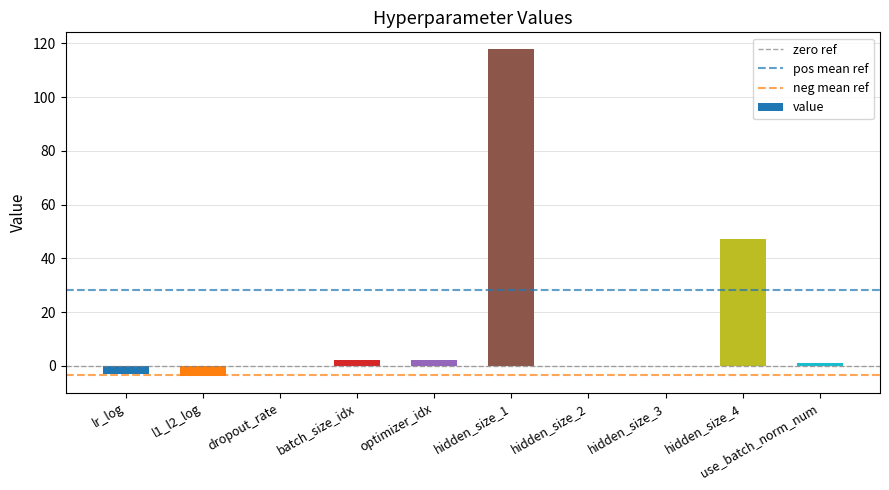

Is it true that the value at hidden_size_1 is 118.0?

True